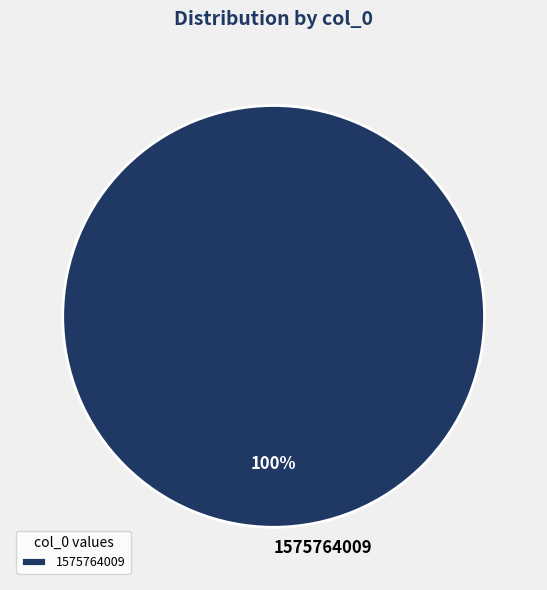

Is there any slice that represents more than half of the pie?

Yes